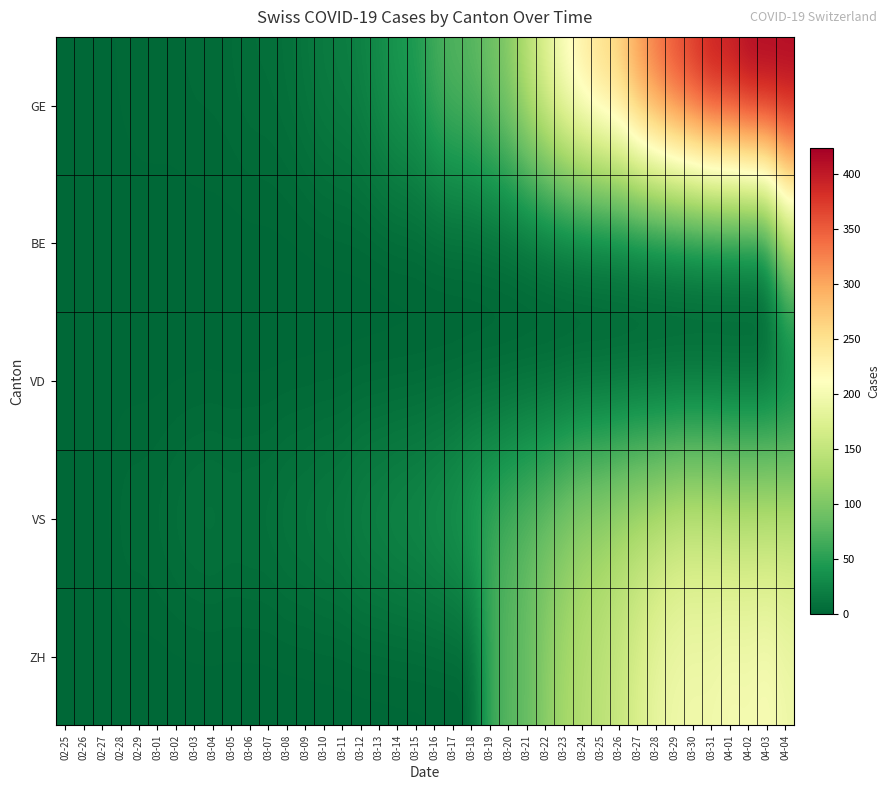

Which label corresponds to the smallest value in the chart?

02-25